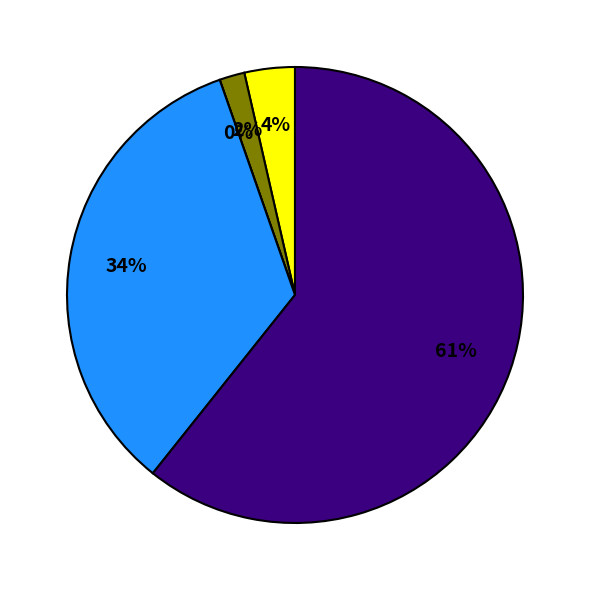

Combined, do Theft and Aggravated Assault account for over 50%?

Yes